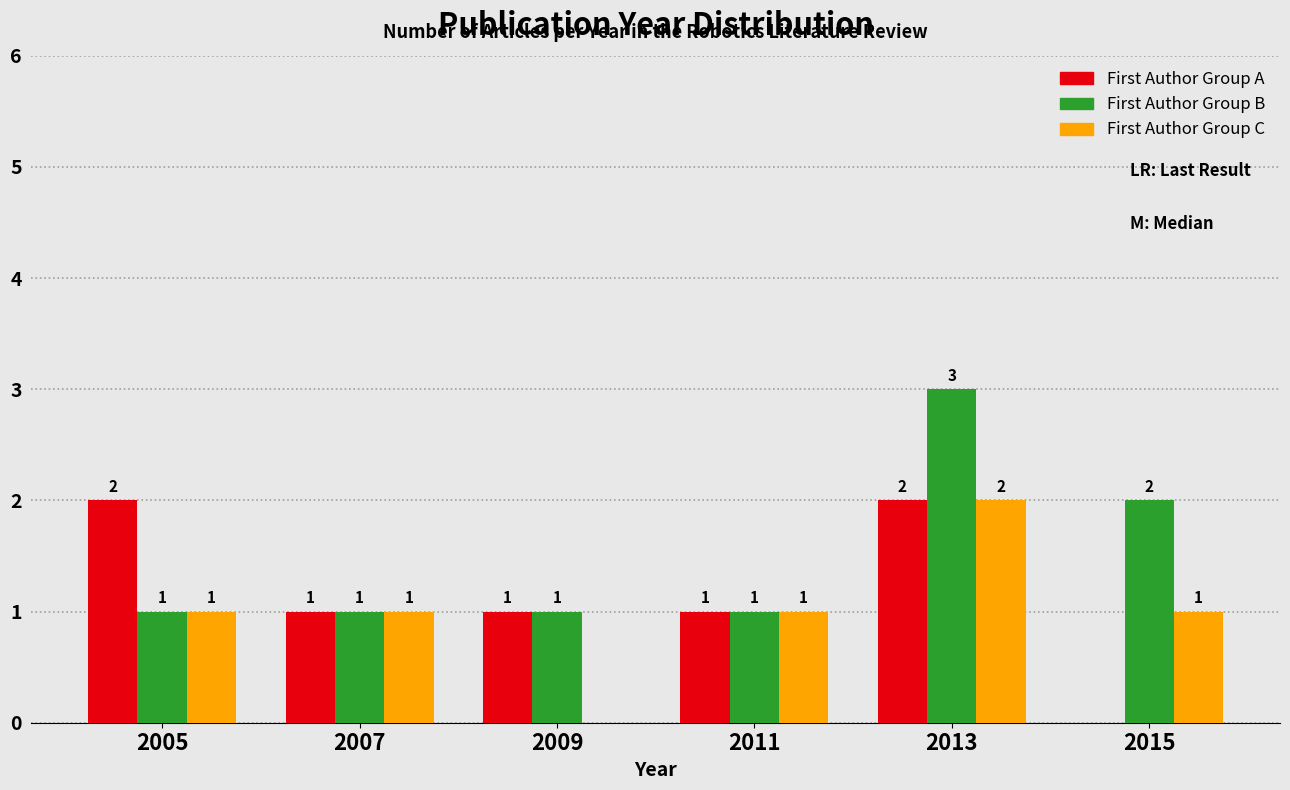

What is the greatest value displayed?

3